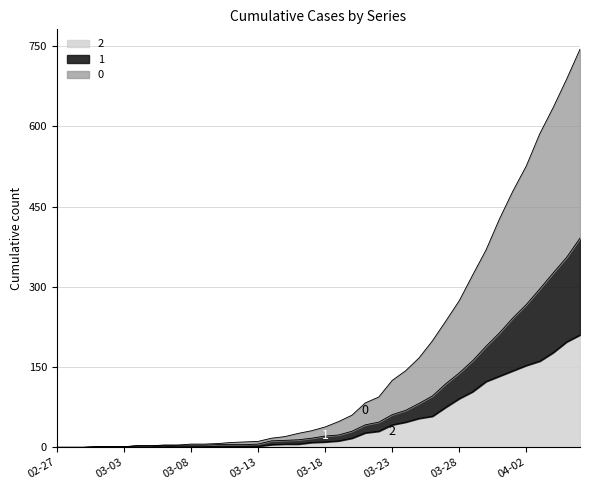

Does the chart have visible grid lines?

Yes